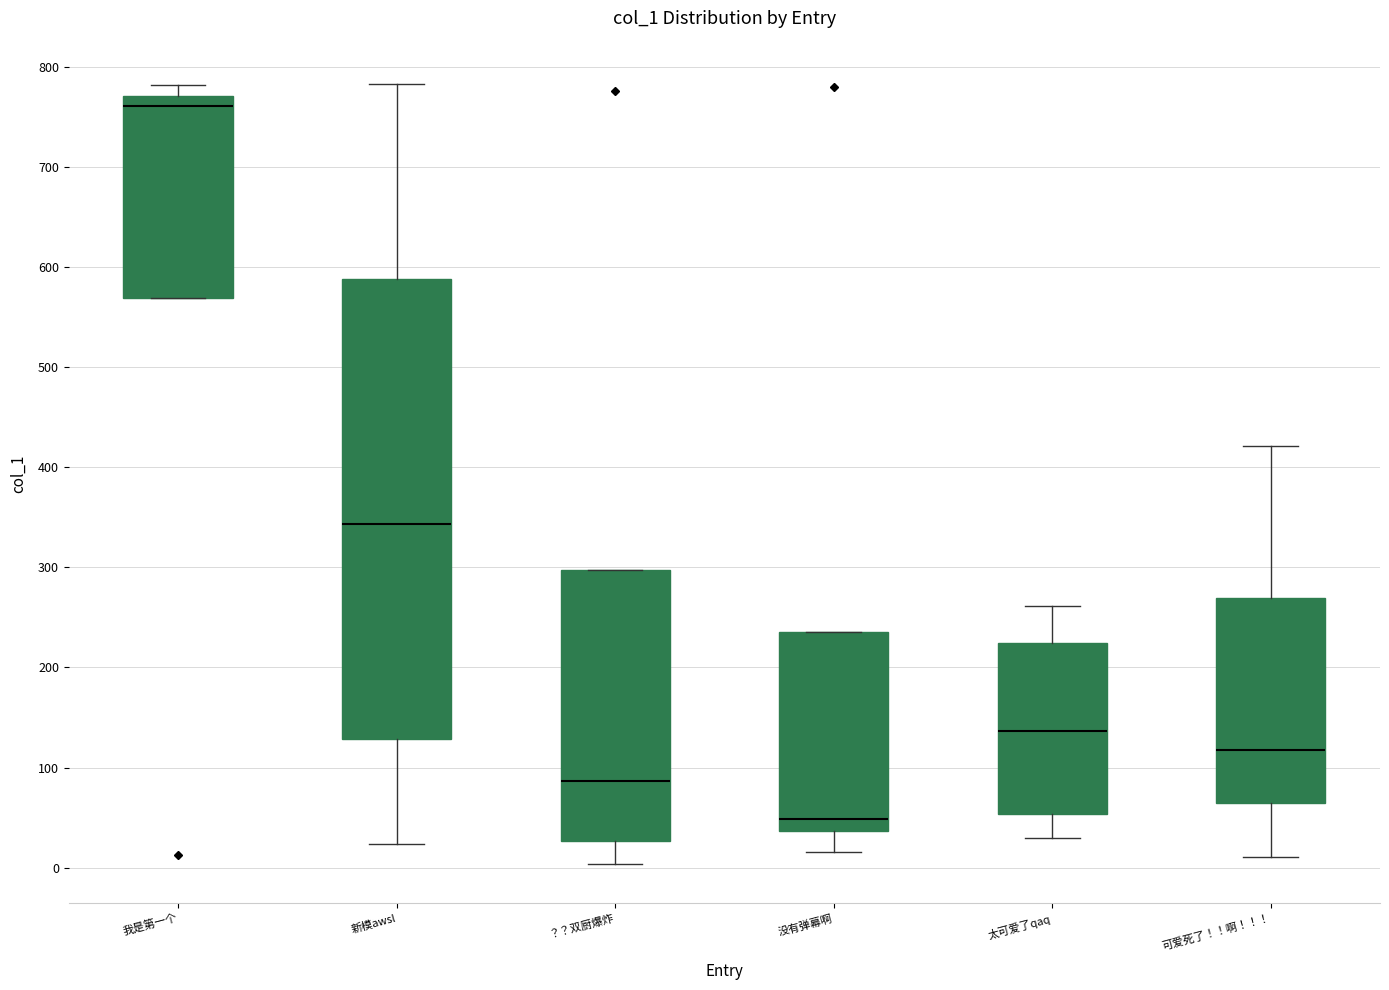

Comparing the boxes themselves (not the whiskers), which one is the tallest?

新模awsl